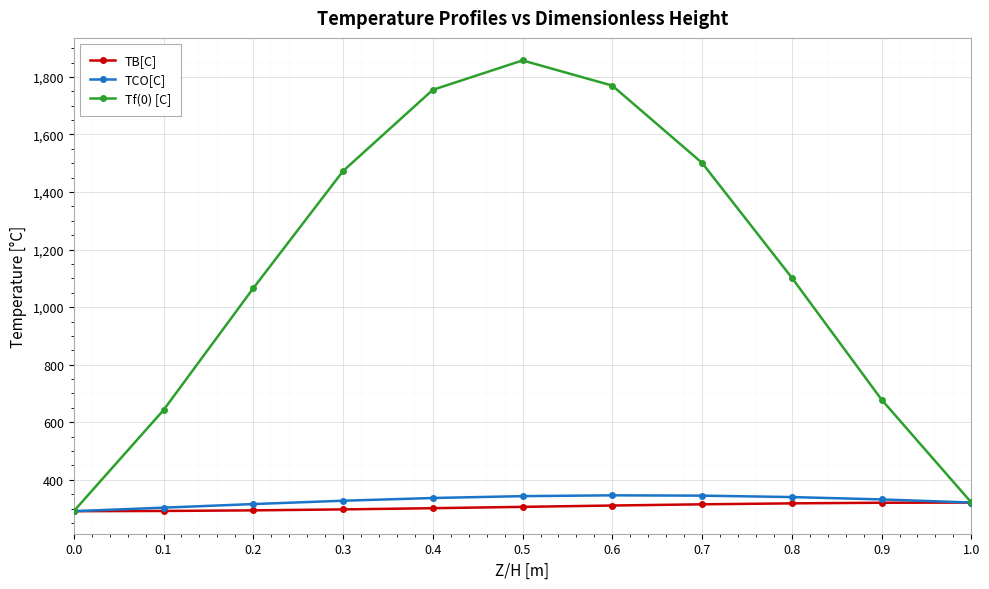

What is the label of the 9th point from the left?

0.8